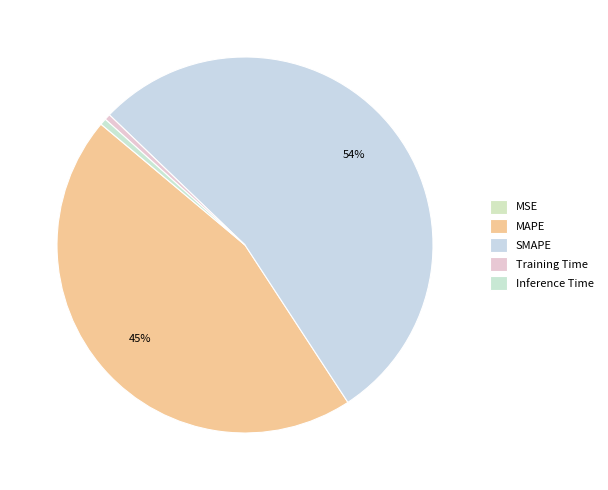

The MAPE slice represents 45% of the pie. True or false?

True